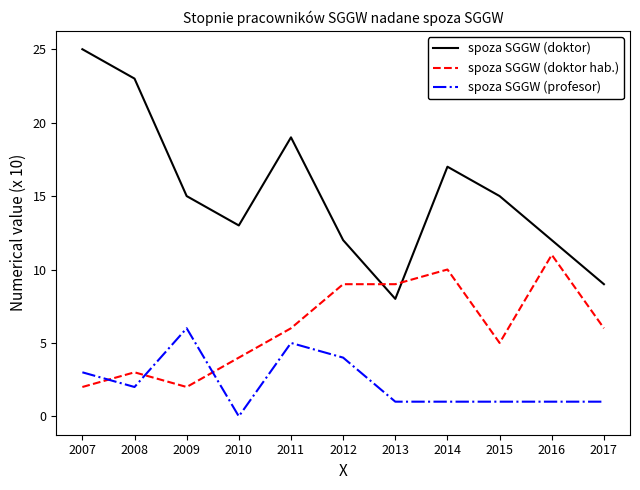

Which category has the lowest value in the spoza SGGW (doktor) series?

2013